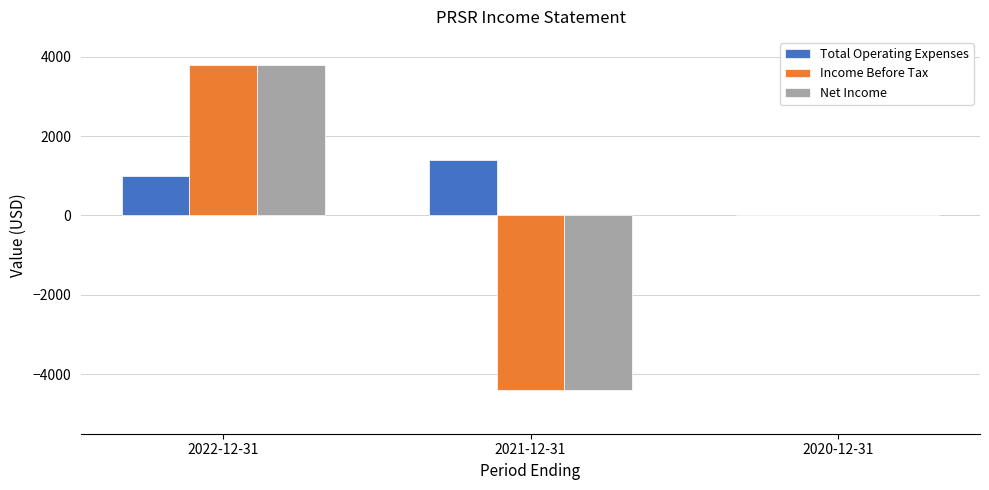

Reading left to right, what are all the values shown in this chart?

Total Operating Expenses: 1000	1400	0
Income Before Tax: 3800	-4400	0
Net Income: 3800	-4400	0